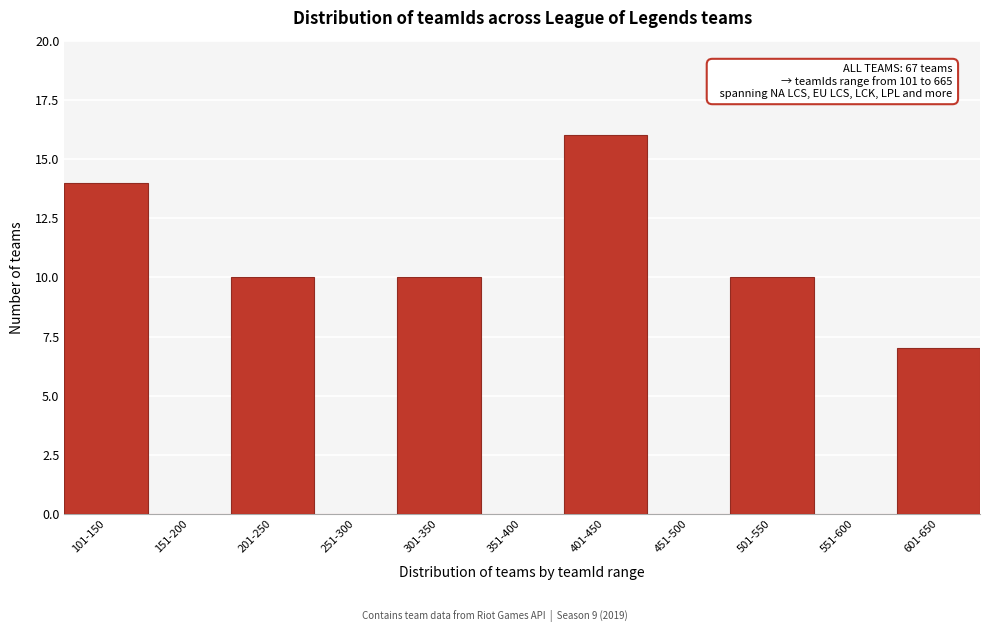

Reading left to right, list all the values displayed in this chart.

101-150=14	151-200=0	201-250=10	251-300=0	301-350=10	351-400=0	401-450=16	451-500=0	501-550=10	551-600=0	601-650=7